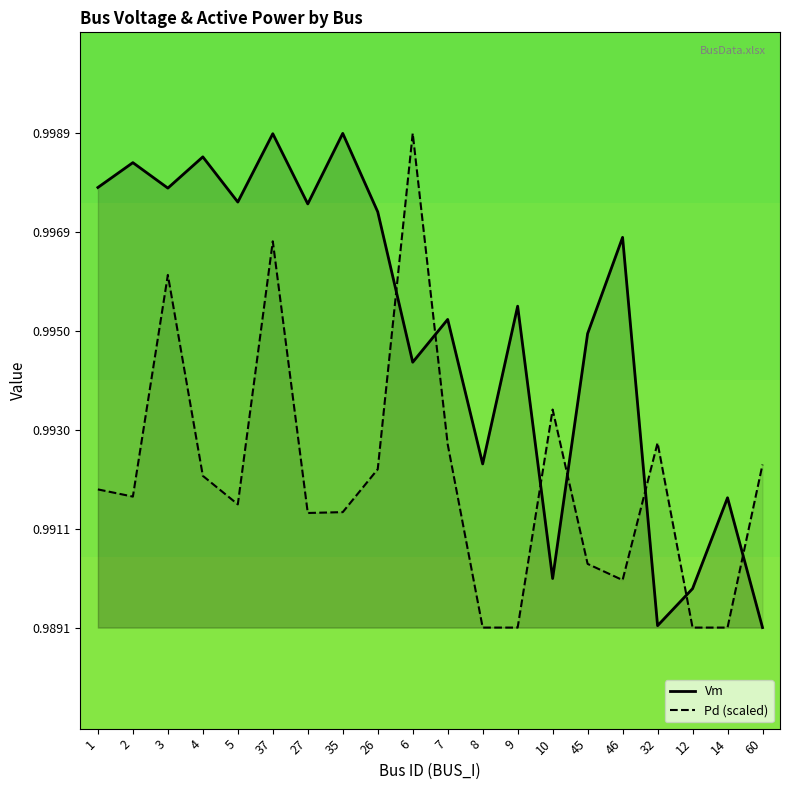

What is the value of the Pd point at the 12th from the left?

1.0